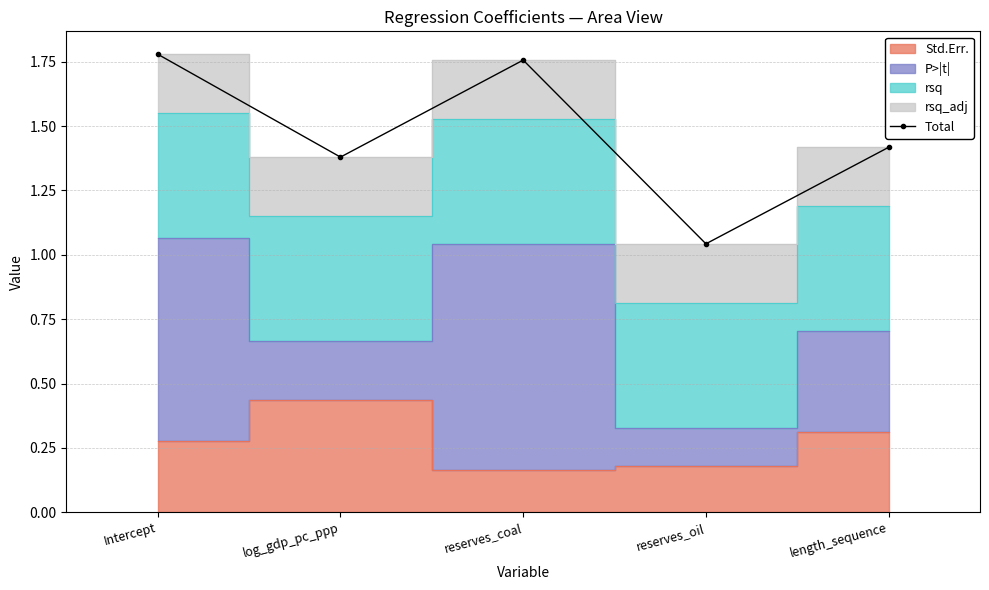

List the labels in order of value, smallest first.

reserves_oil, log_gdp_pc_ppp, length_sequence, reserves_coal, Intercept